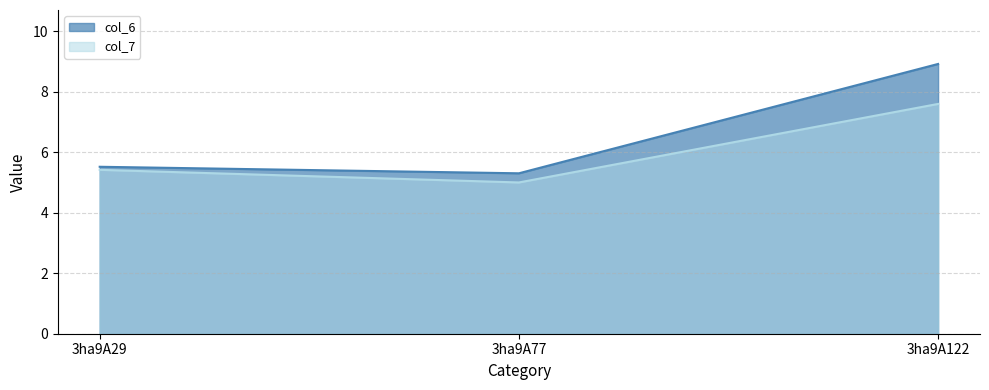

What is the minimum value for col_7?

5.0